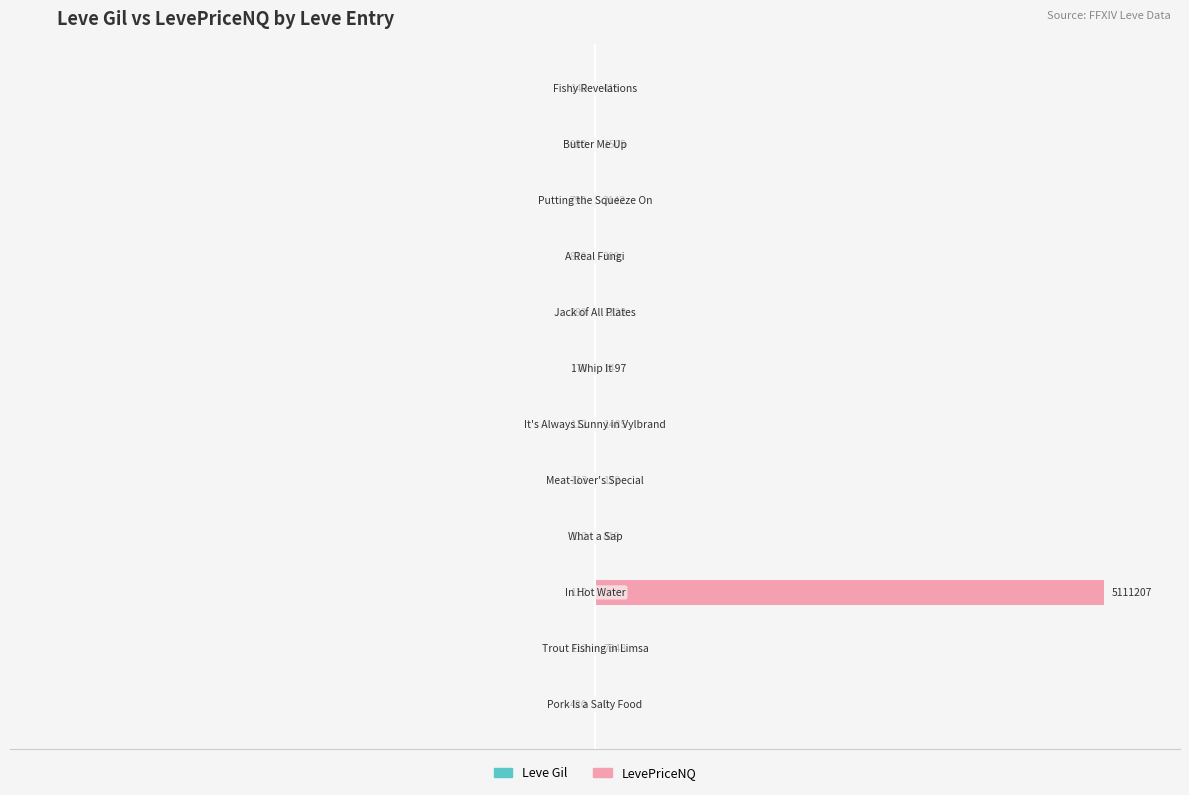

Does the chart contain stacked bars?

No